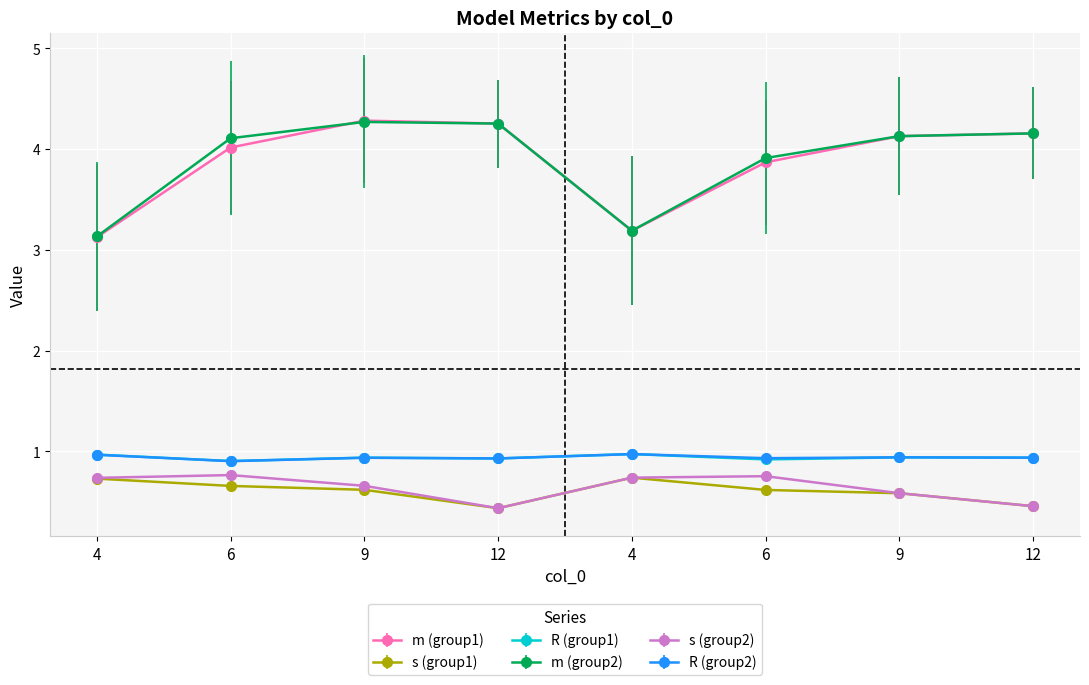

How many times do m (group2) and m (group1) cross each other?

1